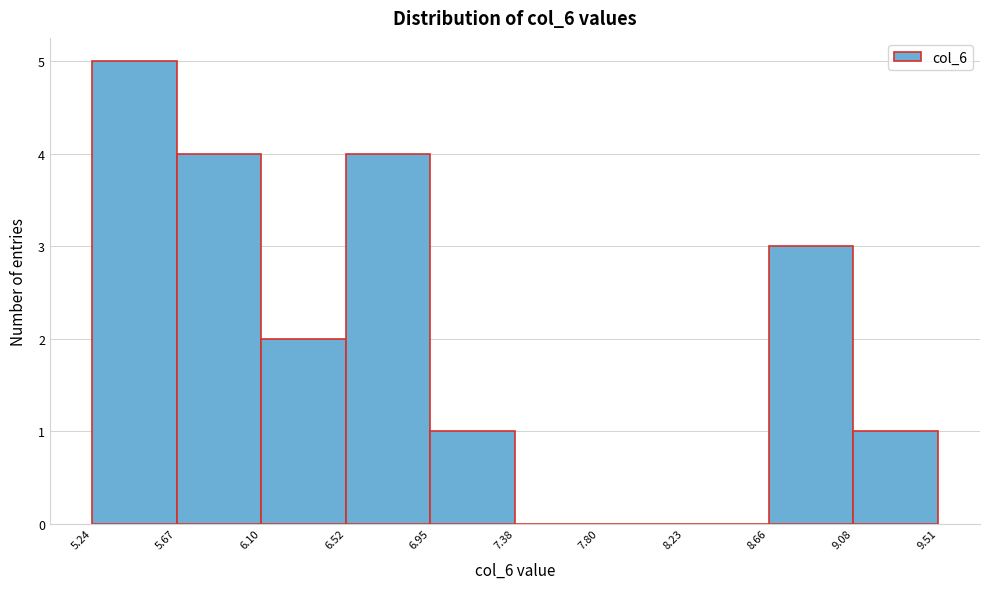

Reading left to right, transcribe this chart: for each bar, give the range it covers on the x-axis and its height. The values are not printed on the chart, so give them approximately, as read against the axis.

5.24 to 5.67: 5
5.67 to 6.10: 4
6.10 to 6.52: 2
6.52 to 6.95: 4
6.95 to 7.38: 1
7.38 to 7.80: 0
7.80 to 8.23: 0
8.23 to 8.66: 0
8.66 to 9.08: 3
9.08 to 9.51: 1